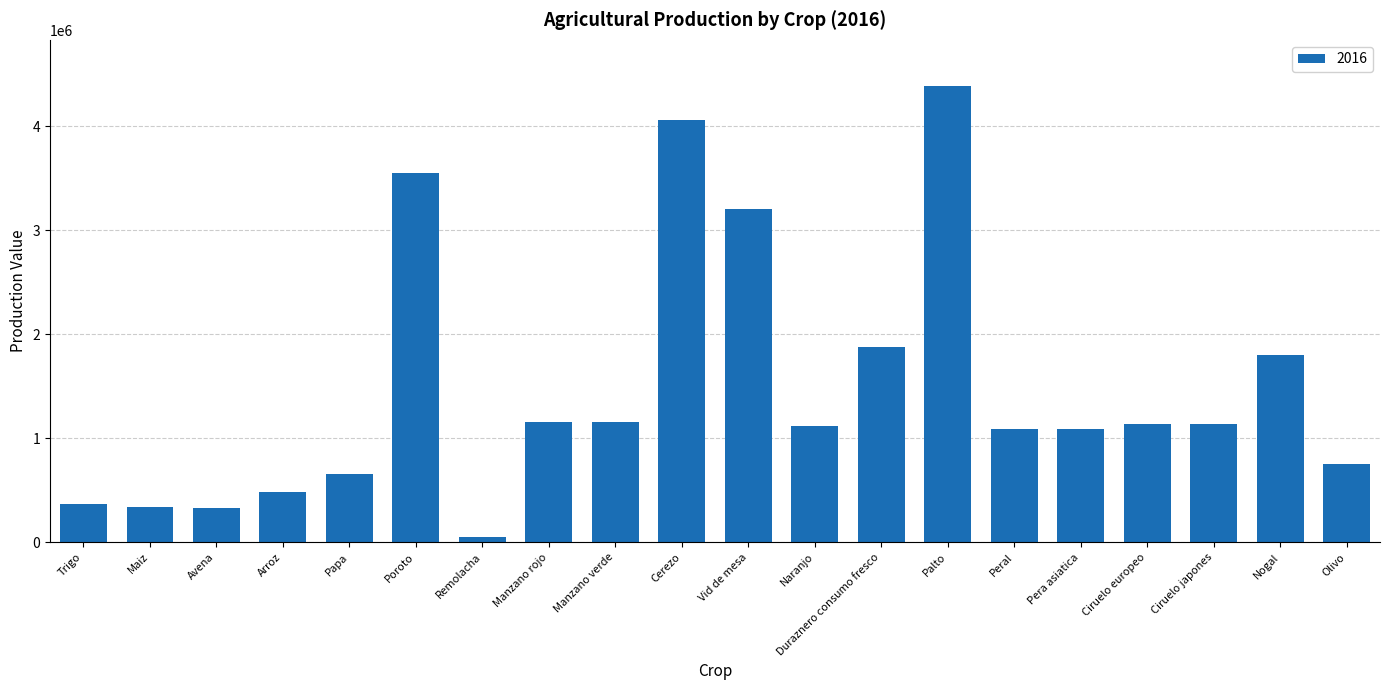

Approximately how many times larger is the value at Maiz compared to Ciruelo japones?

0.3